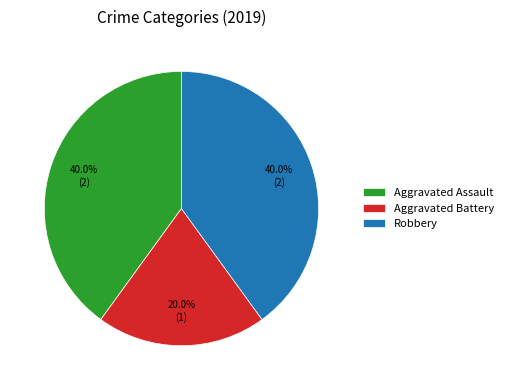

How many slices are in this pie chart?

3